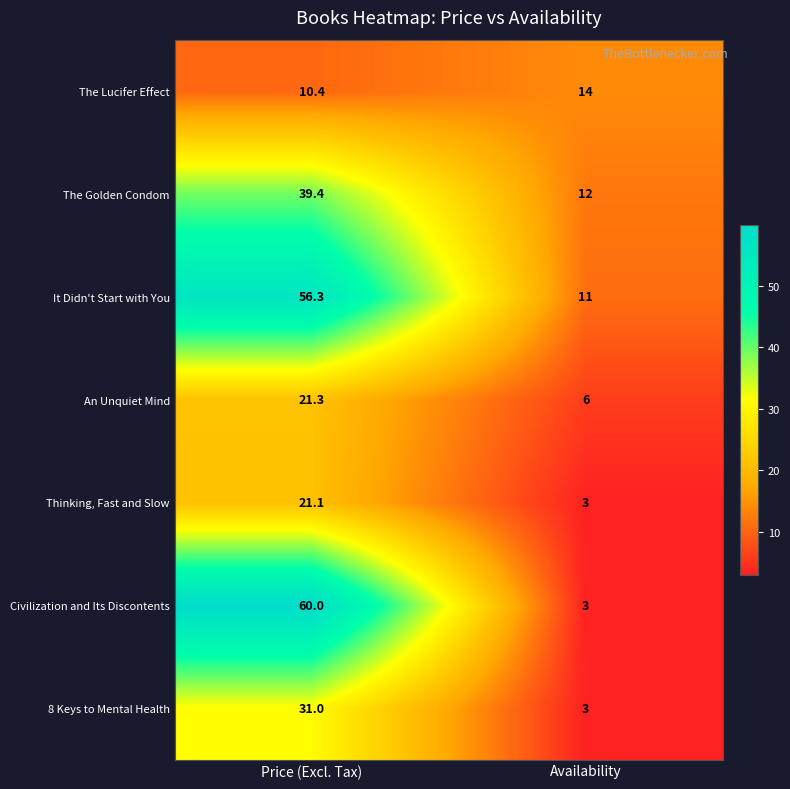

Where does the It Didn't Start with You series first go above 56?

Price (Excl. Tax)